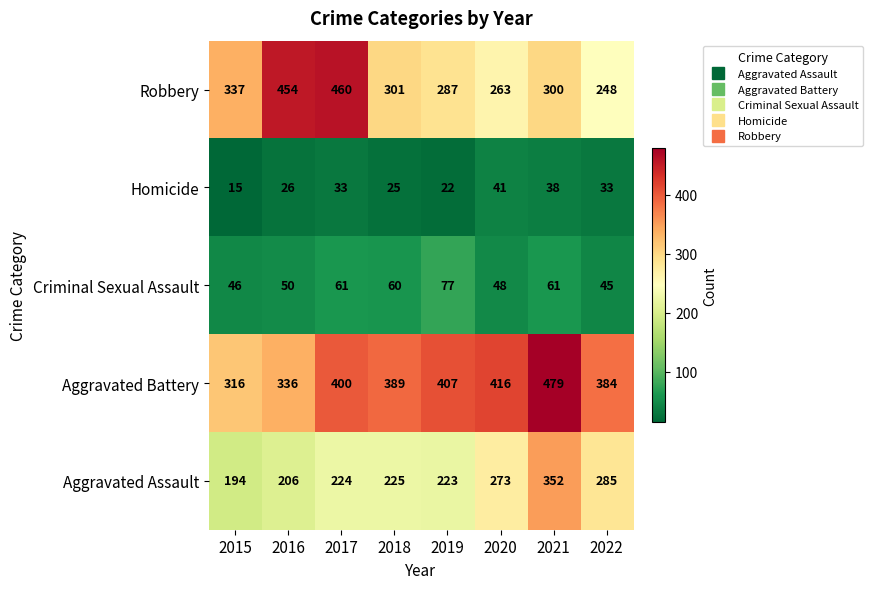

How many distinct data groups are displayed?

5